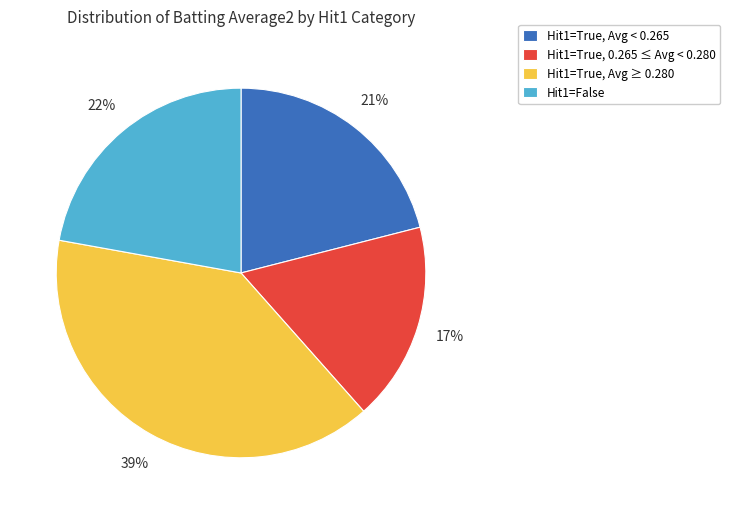

To the nearest percent, what is the difference between the largest and smallest slice percentages?

22%